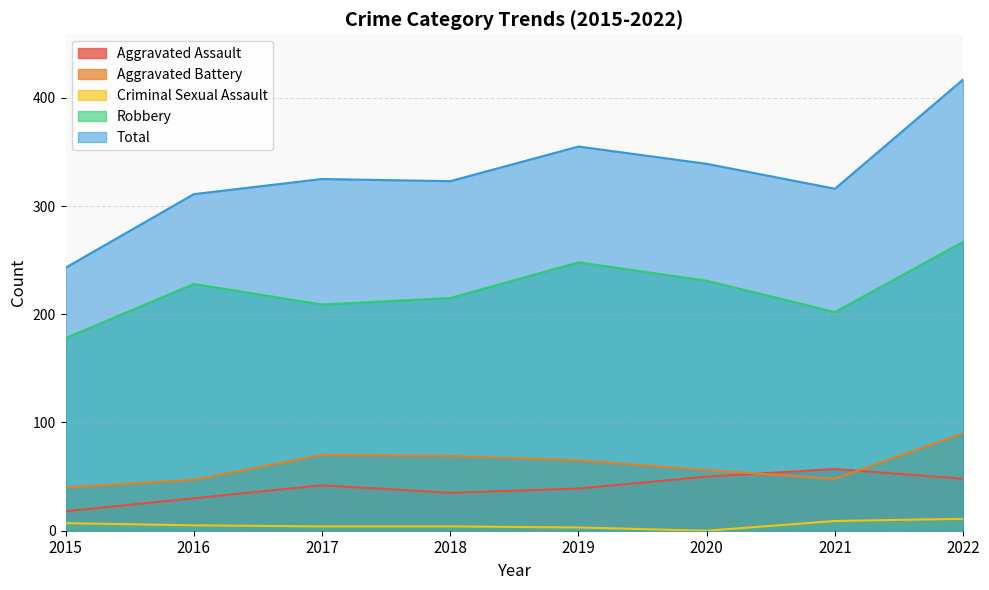

What is the difference between the second highest and second lowest values in the Criminal Sexual Assault series?

6